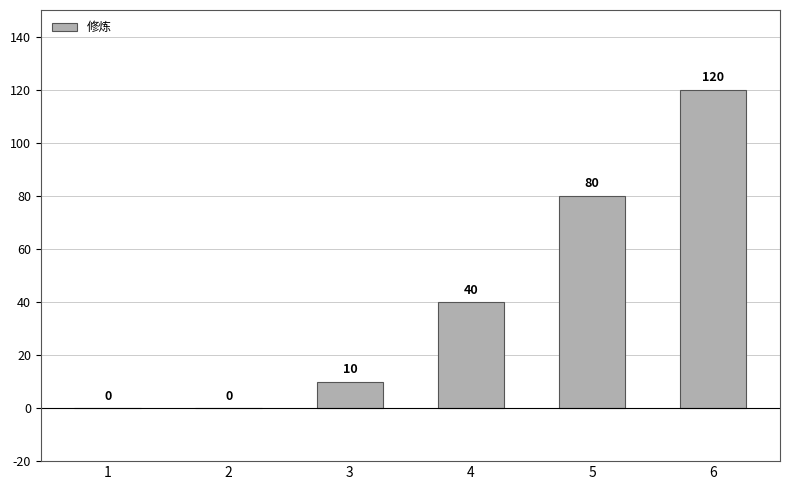

What is the greatest value displayed?

120